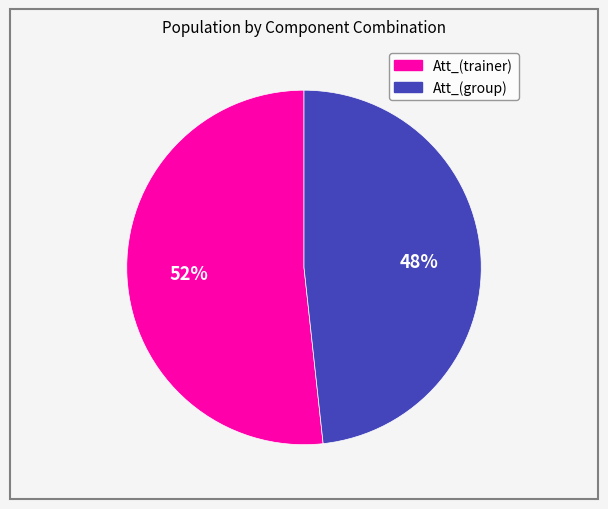

Is the sum of Att_(group) and Att_(trainer) greater than half?

Yes